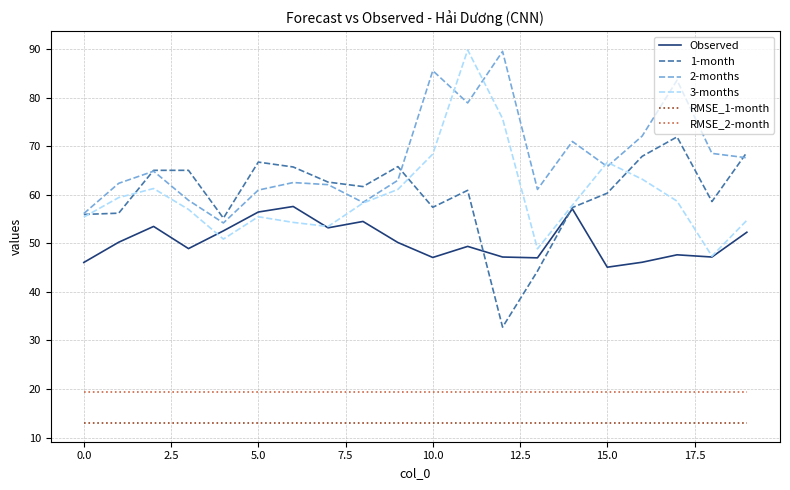

Which series has the largest range (max minus min)?

3-months